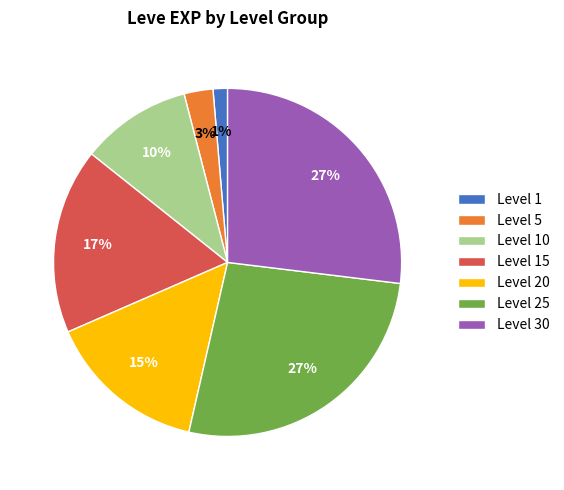

Count the number of slices in the pie.

7